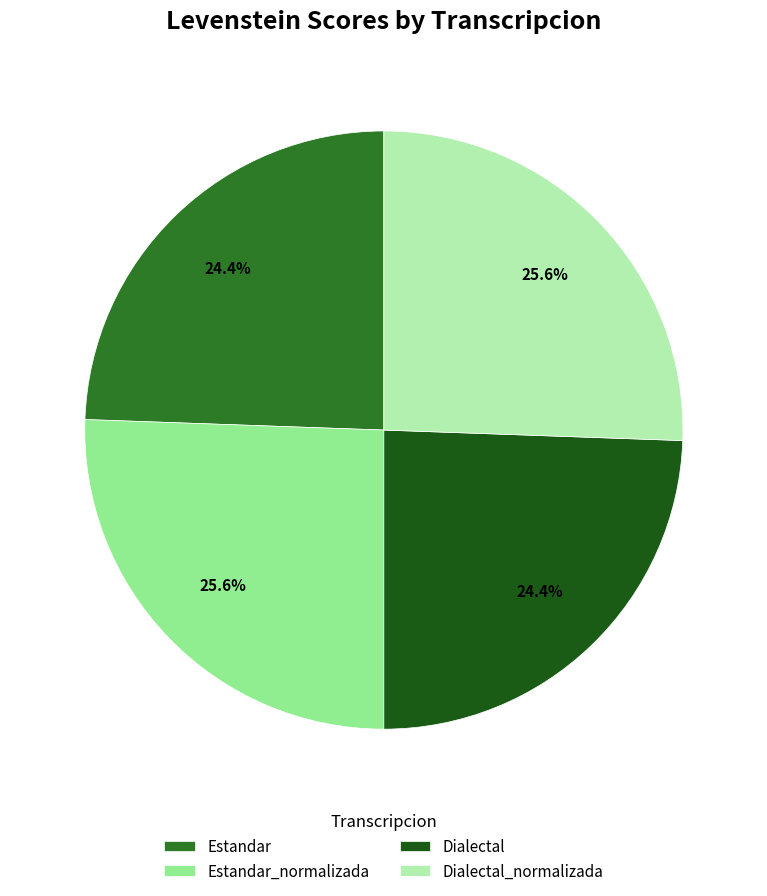

To the nearest percent, what is the difference between the largest and smallest slice percentages?

1%